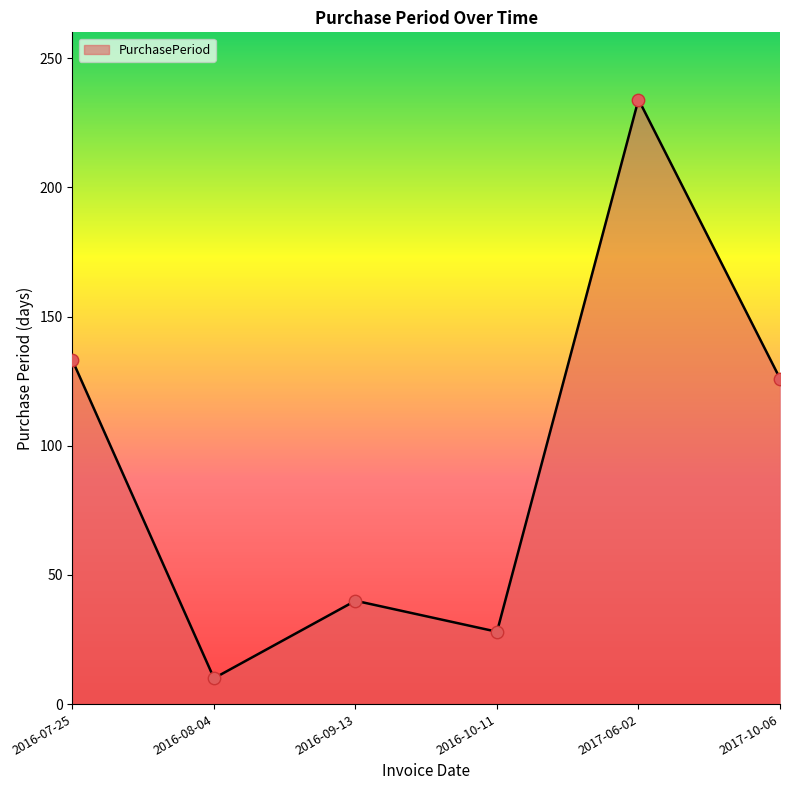

Between 2017-06-02 and 2017-10-06, which is larger?

2017-06-02